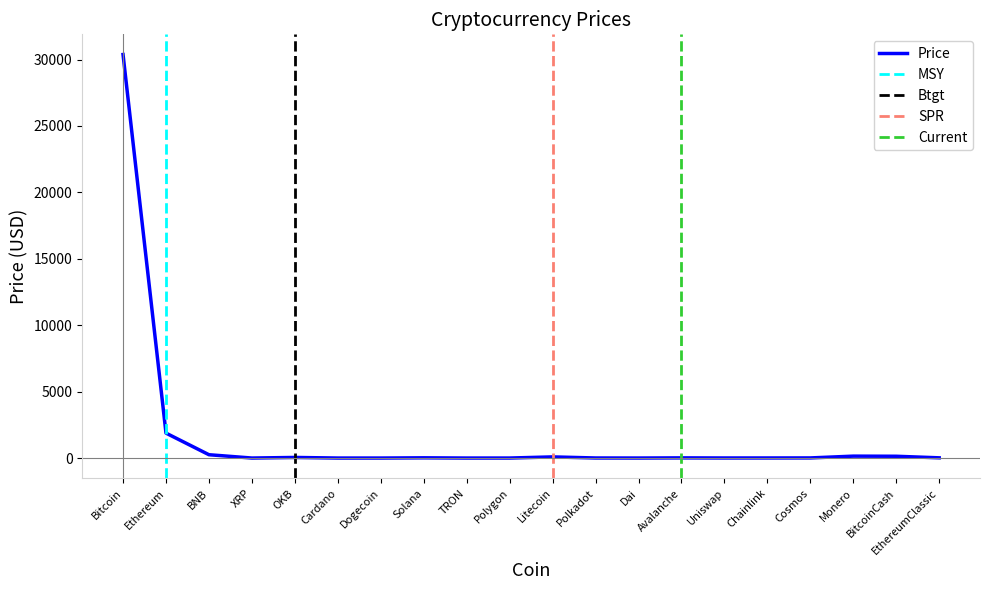

What is the difference between the values at Monero and BNB?

106.4